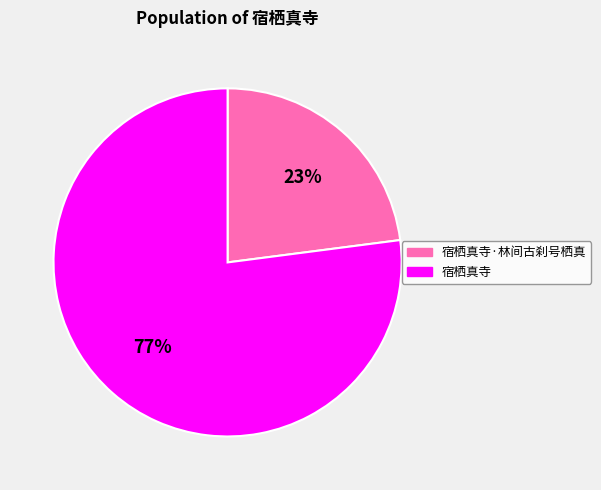

To the nearest percent, what is the combined percentage of 宿栖真寺 and 宿栖真寺·林间古刹号栖真?

100%